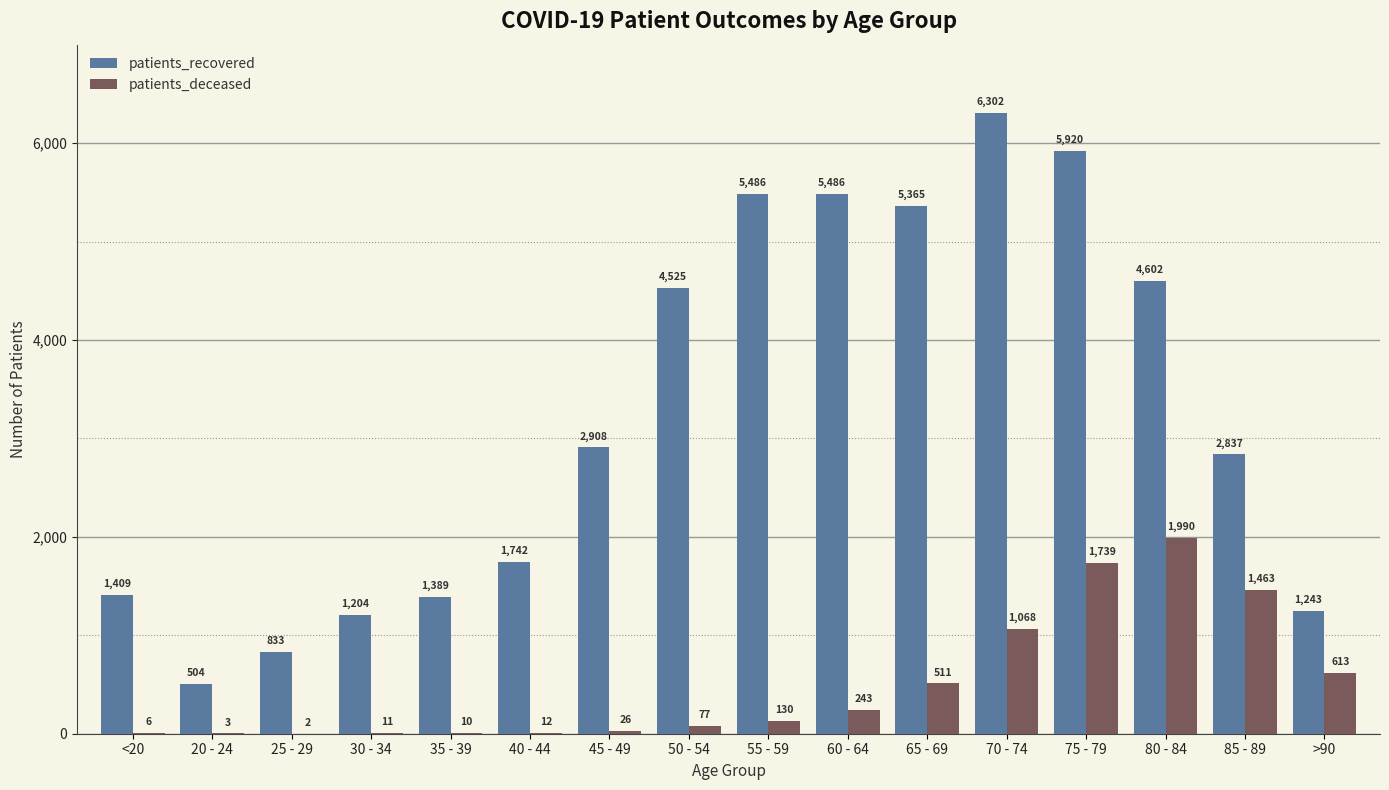

At which category is the sum across all series the highest?

75 - 79